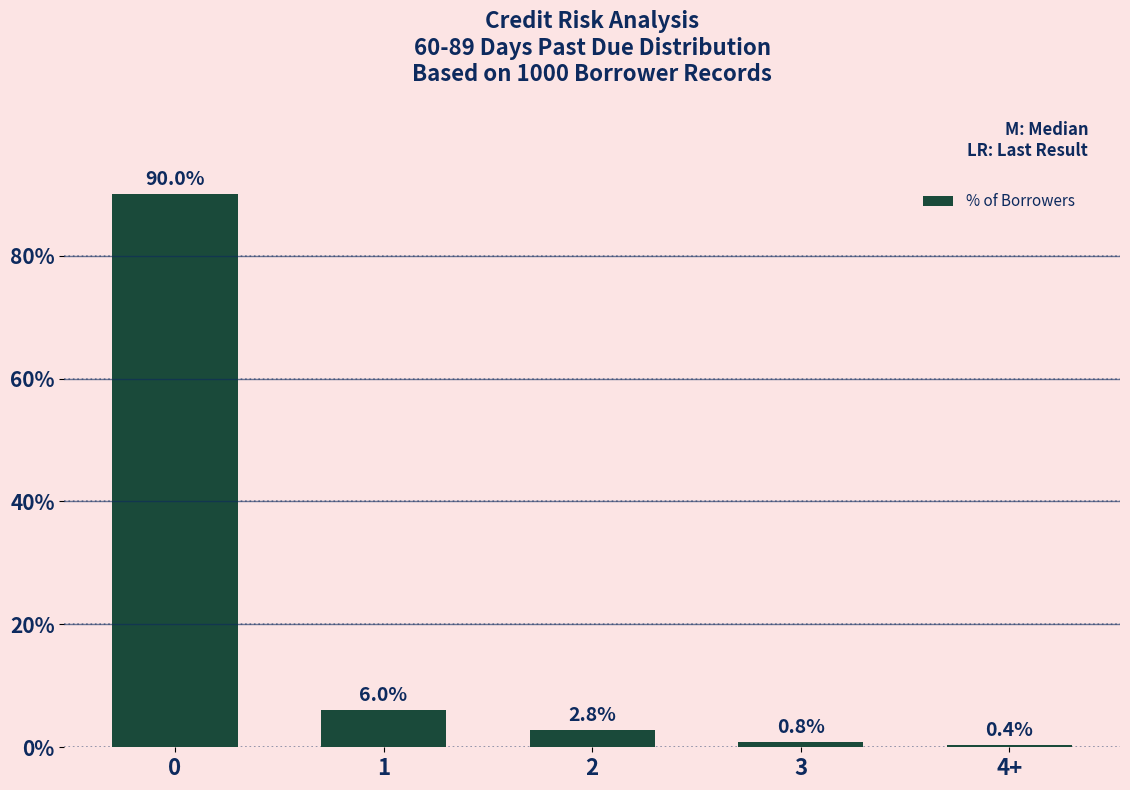

The value at 0 is 90.0. True or false?

True